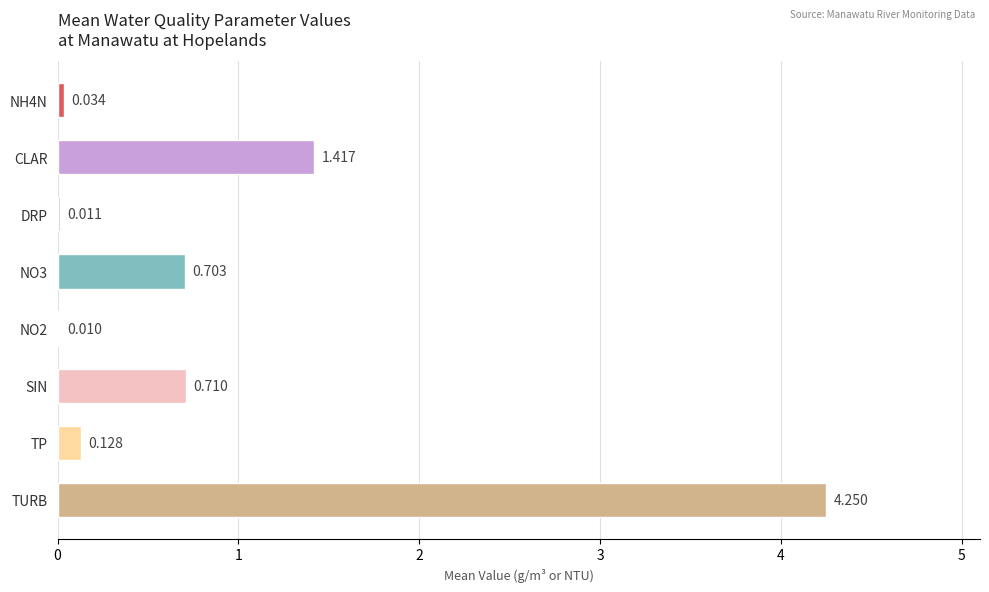

How many series are shown in this chart?

1